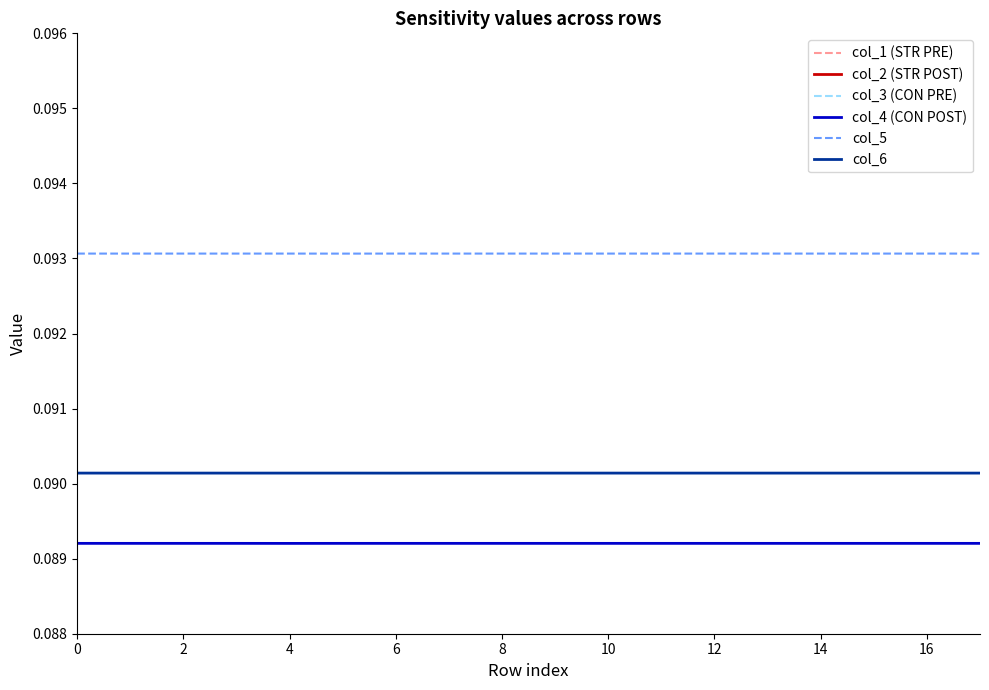

True or false: col_5 and col_4 (CON POST) intersect in this chart.

False